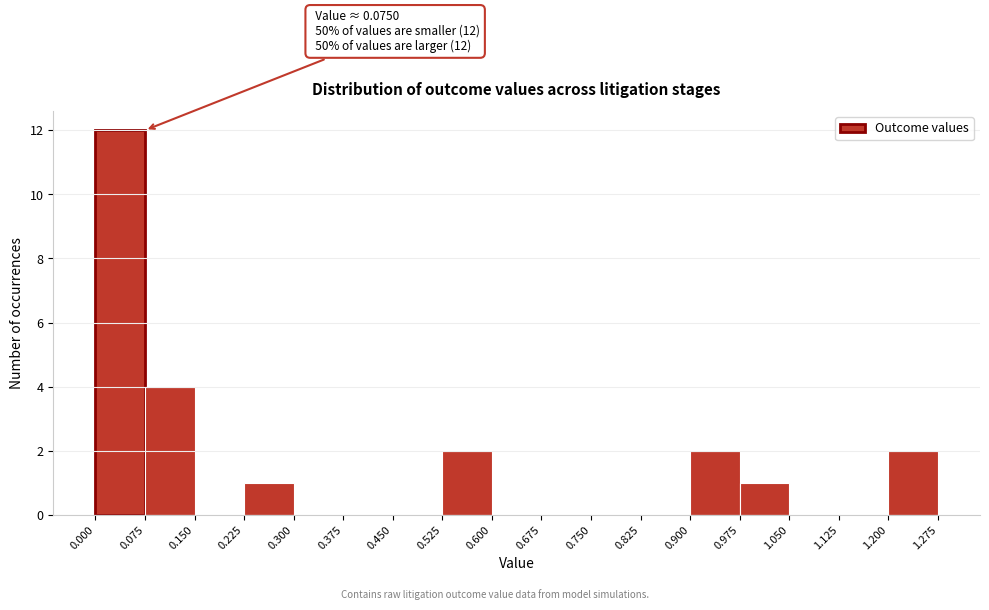

Over which range of the x-axis is the bar tallest?

0.000 to 0.075